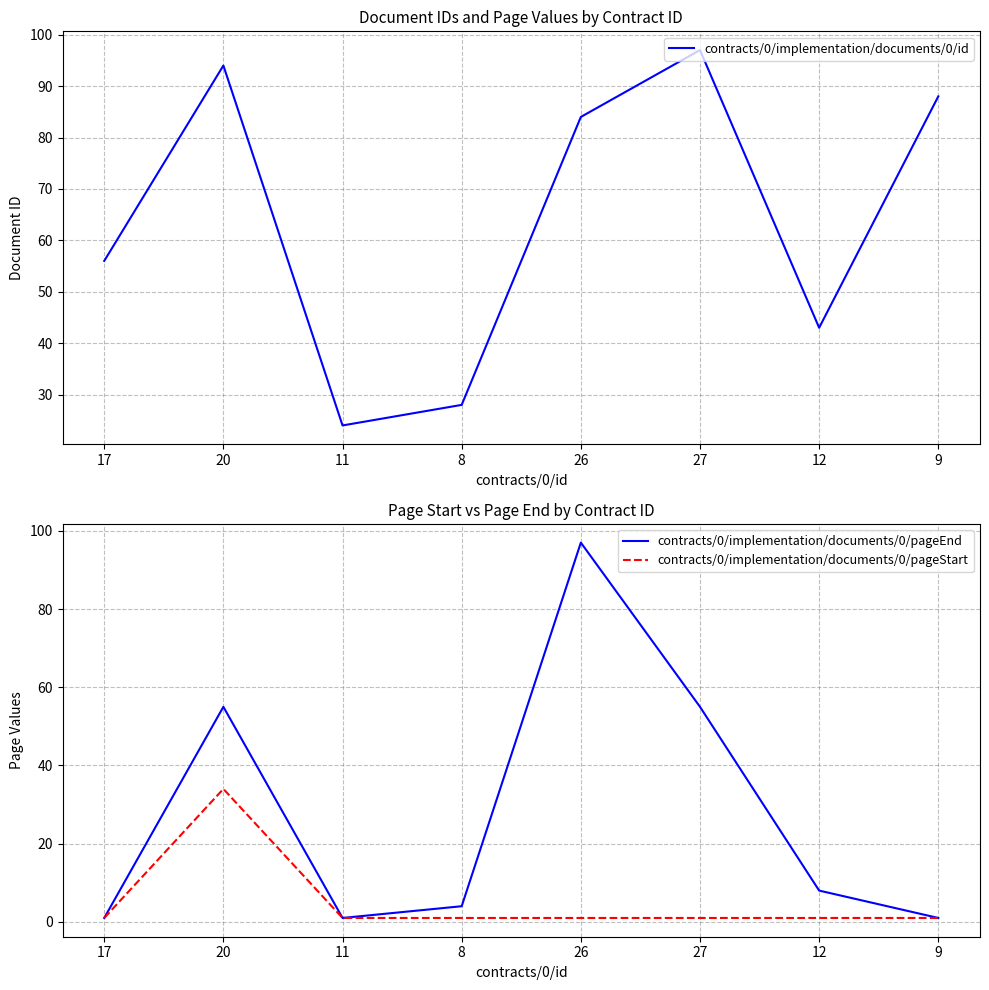

What is the total value across all series at 9?

90